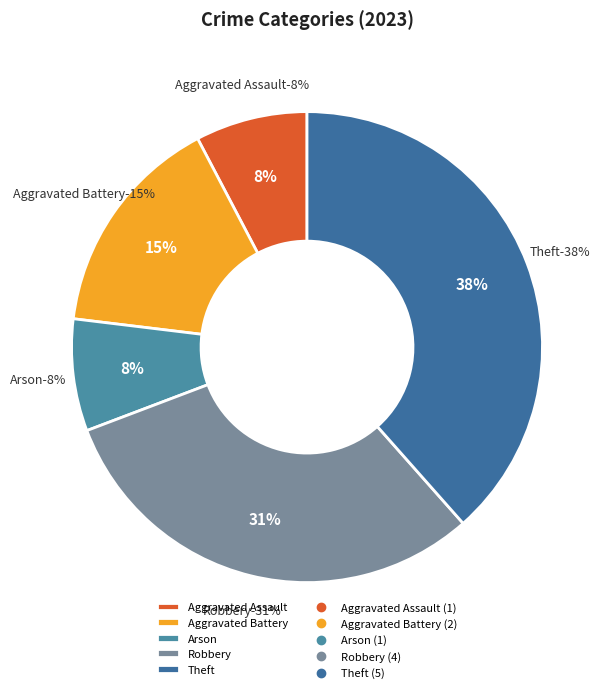

Is Theft the majority of the pie?

No